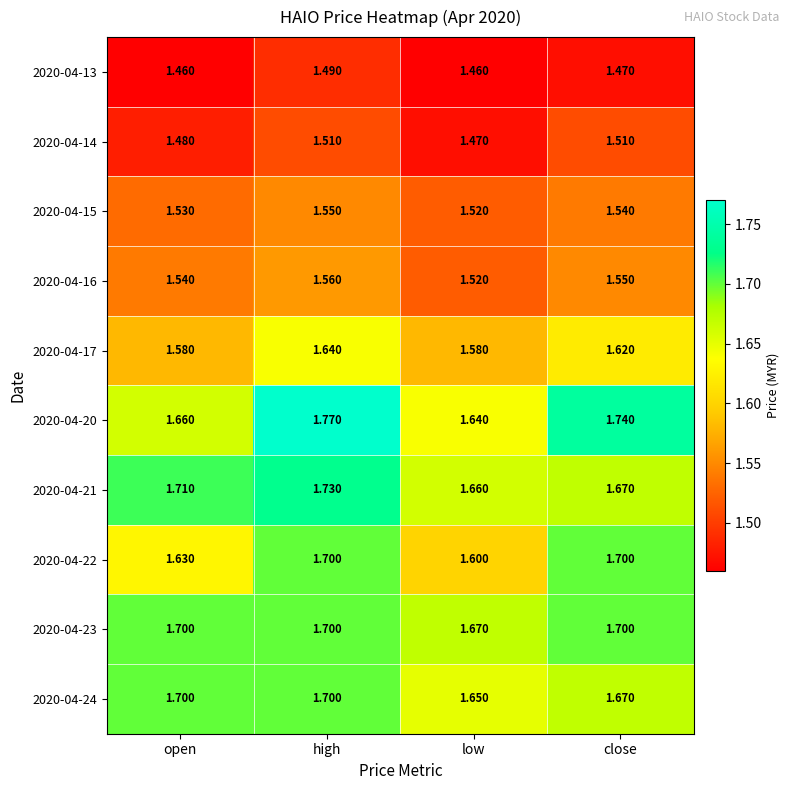

Which series has the largest total across all categories?

2020-04-20